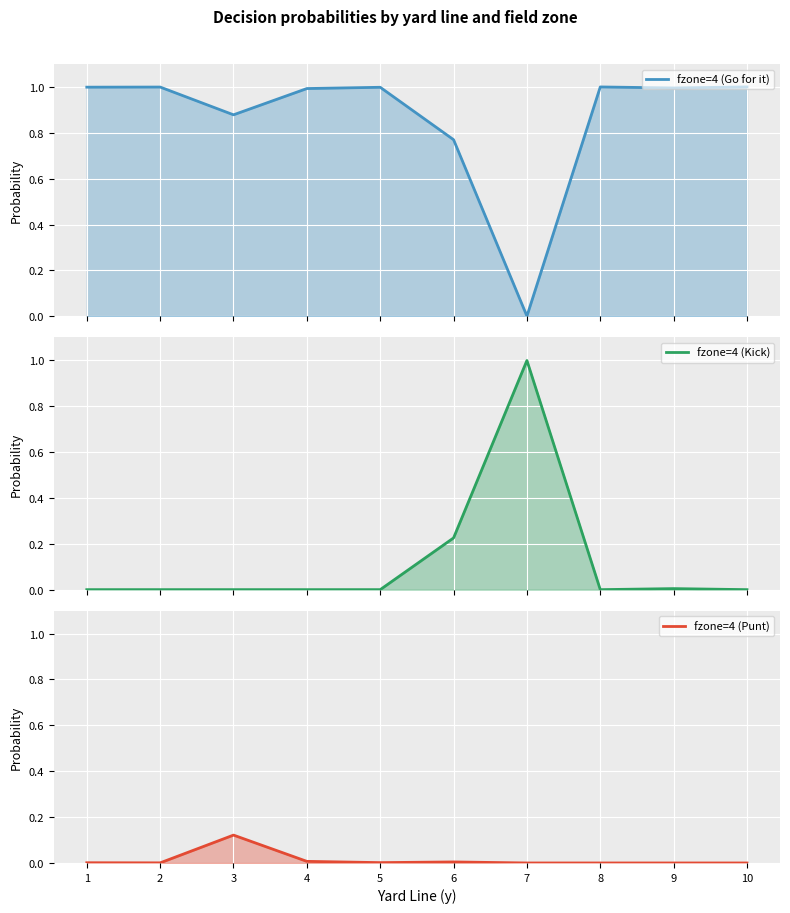

At which category does punt reach its first local peak?

3